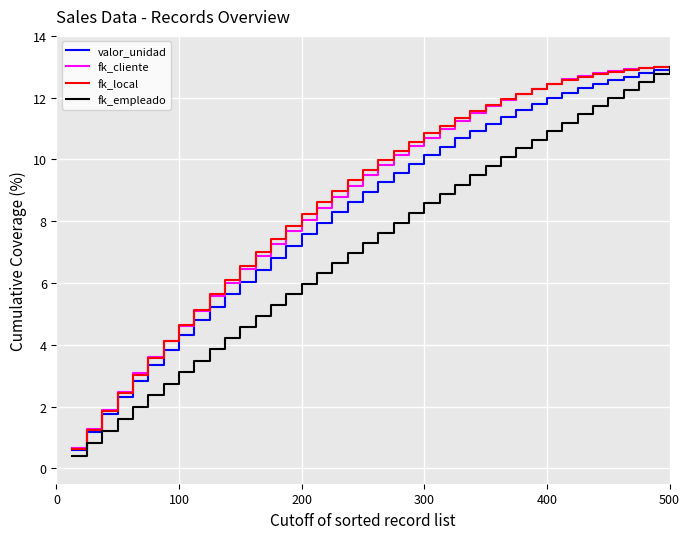

What is the lowest value of the fk_local series?

0.6